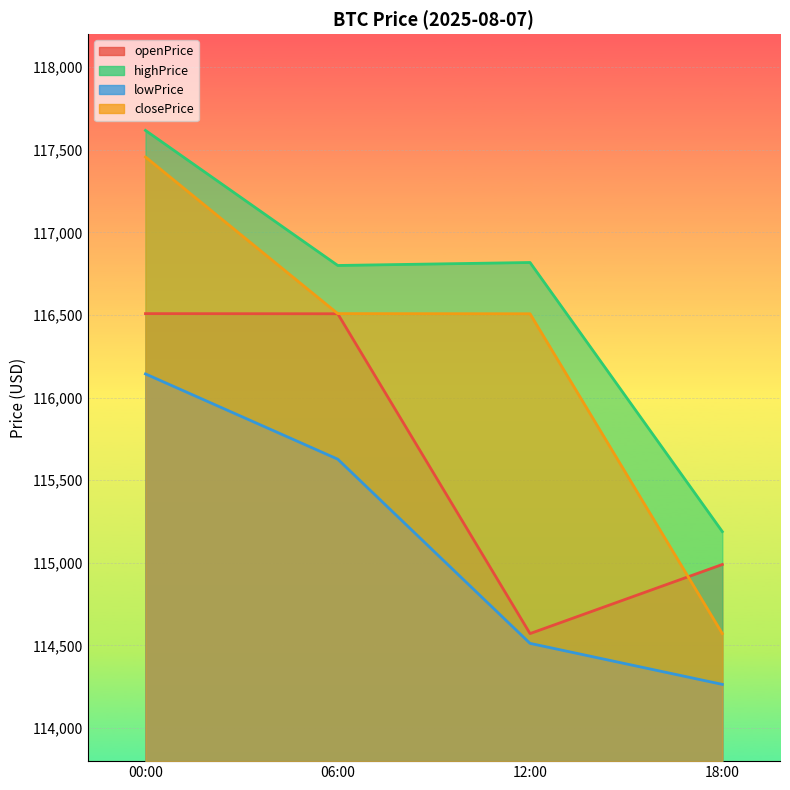

How many lines are shown in the chart?

4